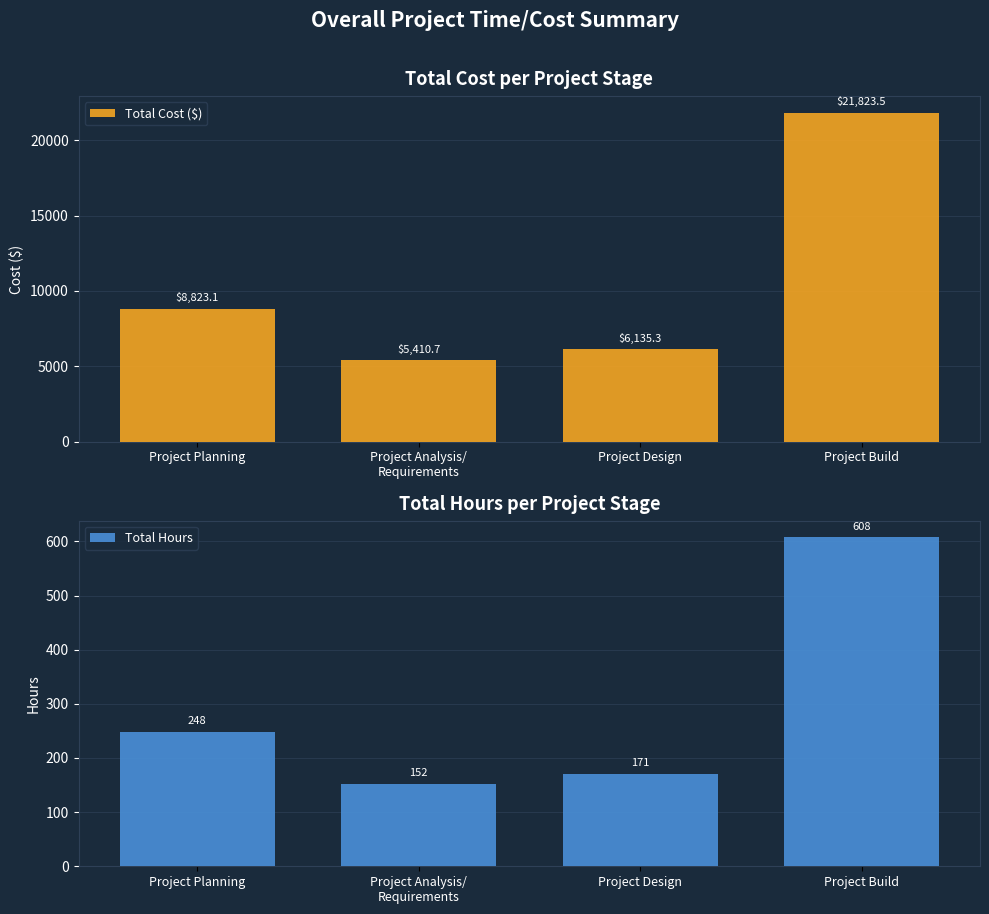

Where is Total Cost ($) nearest to the value 13617?

Project Planning